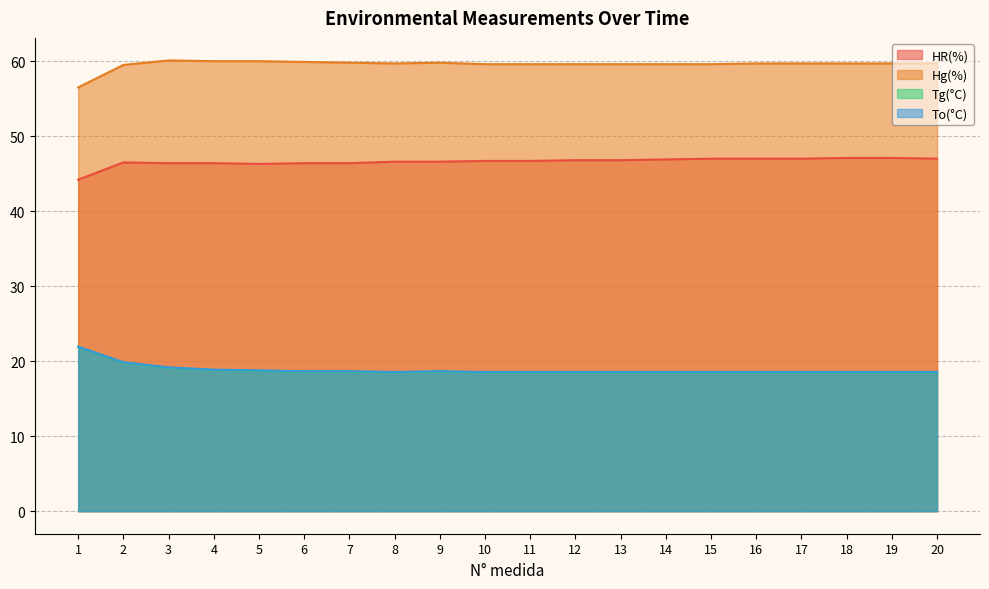

True or false: HR(%) and Tg(°C) intersect in this chart.

False